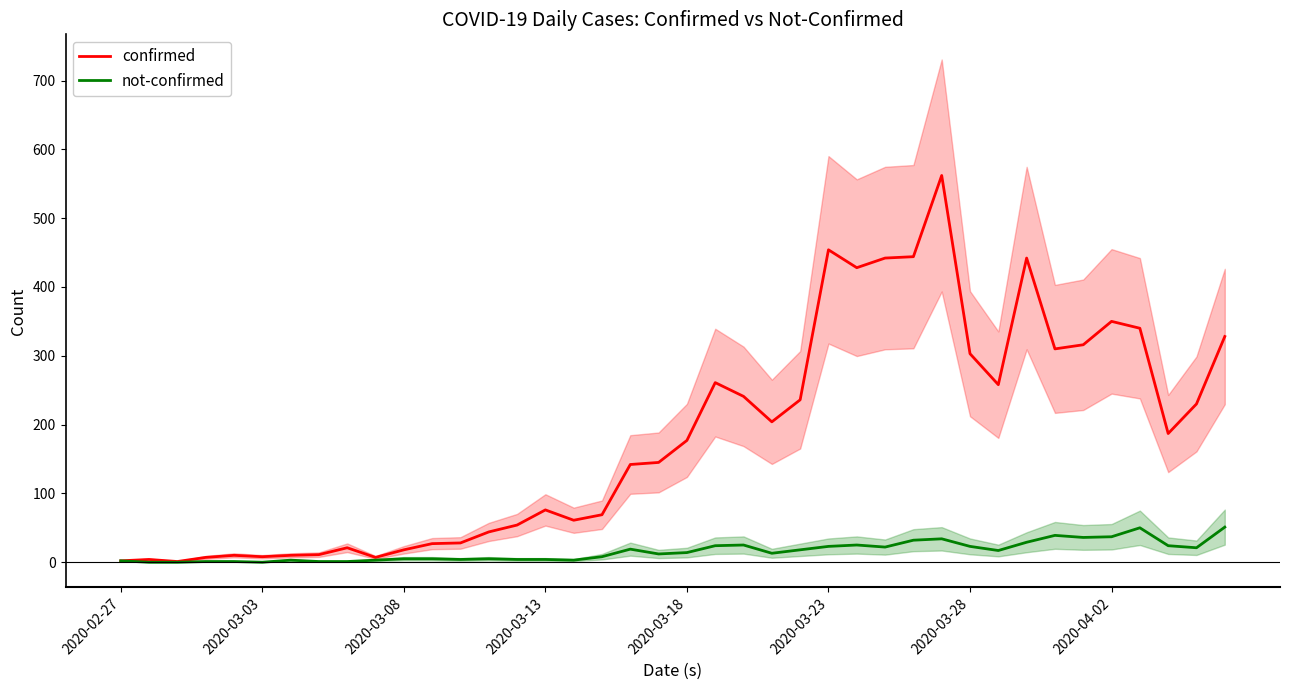

What is the total value across all series at 33?

349